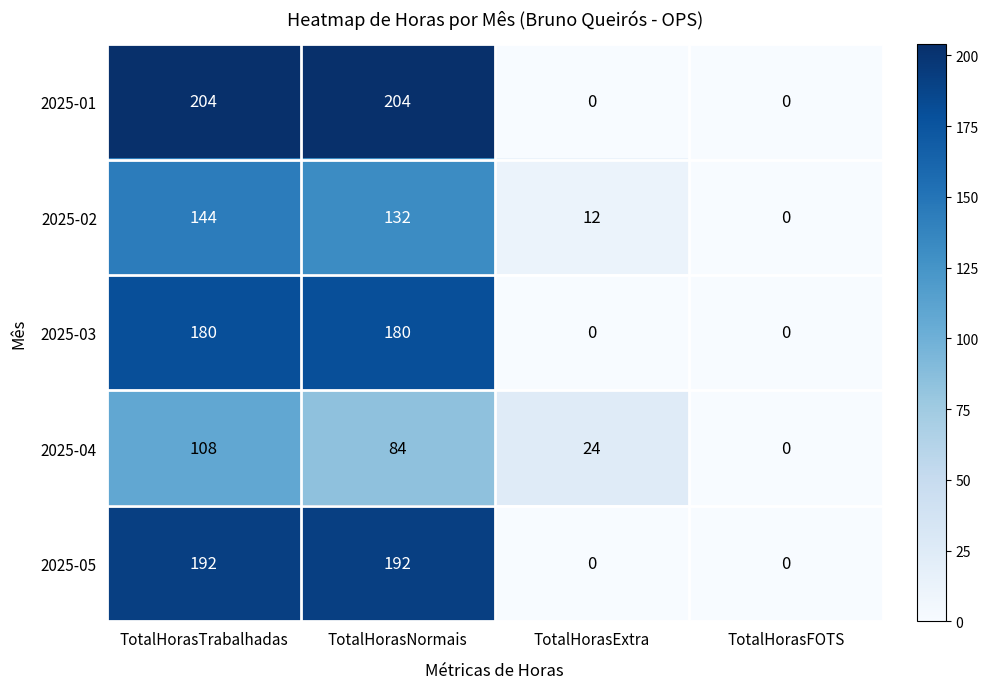

Rank the series by their maximum value, from highest to lowest.

2025-01, 2025-05, 2025-03, 2025-02, 2025-04